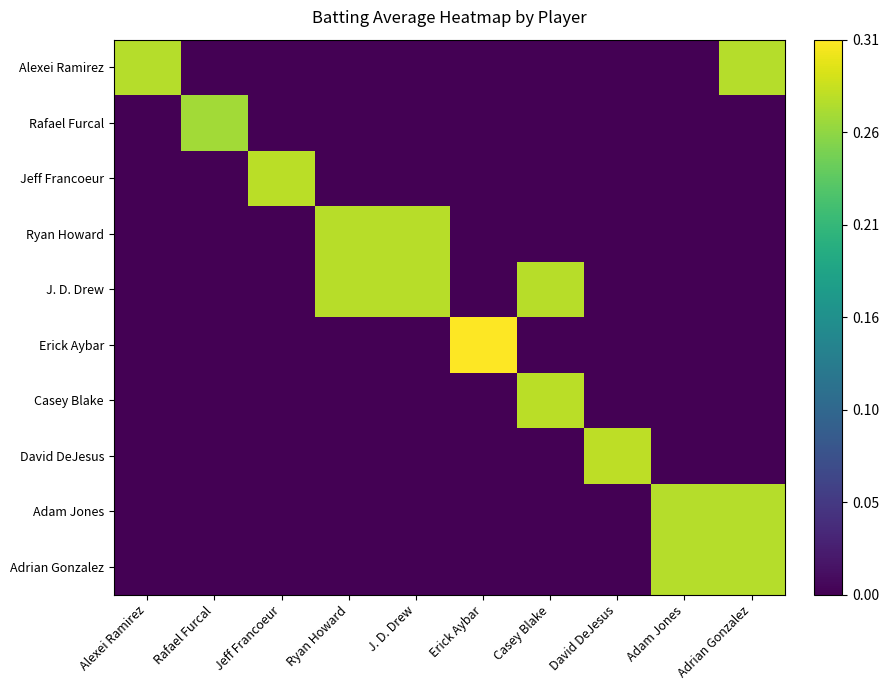

What is the difference between the highest and lowest values at Adrian Gonzalez?

0.3